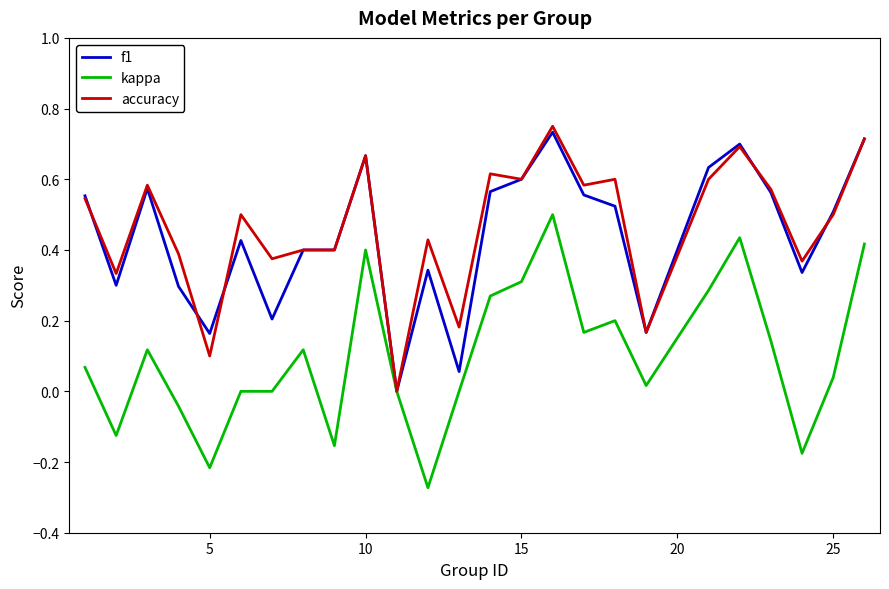

Is it true that accuracy equals 0.1 at 5?

True